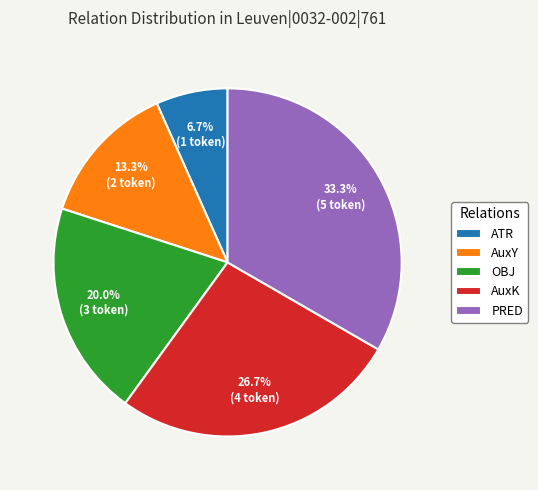

What percentage do PRED and AuxK together represent?

60.0%